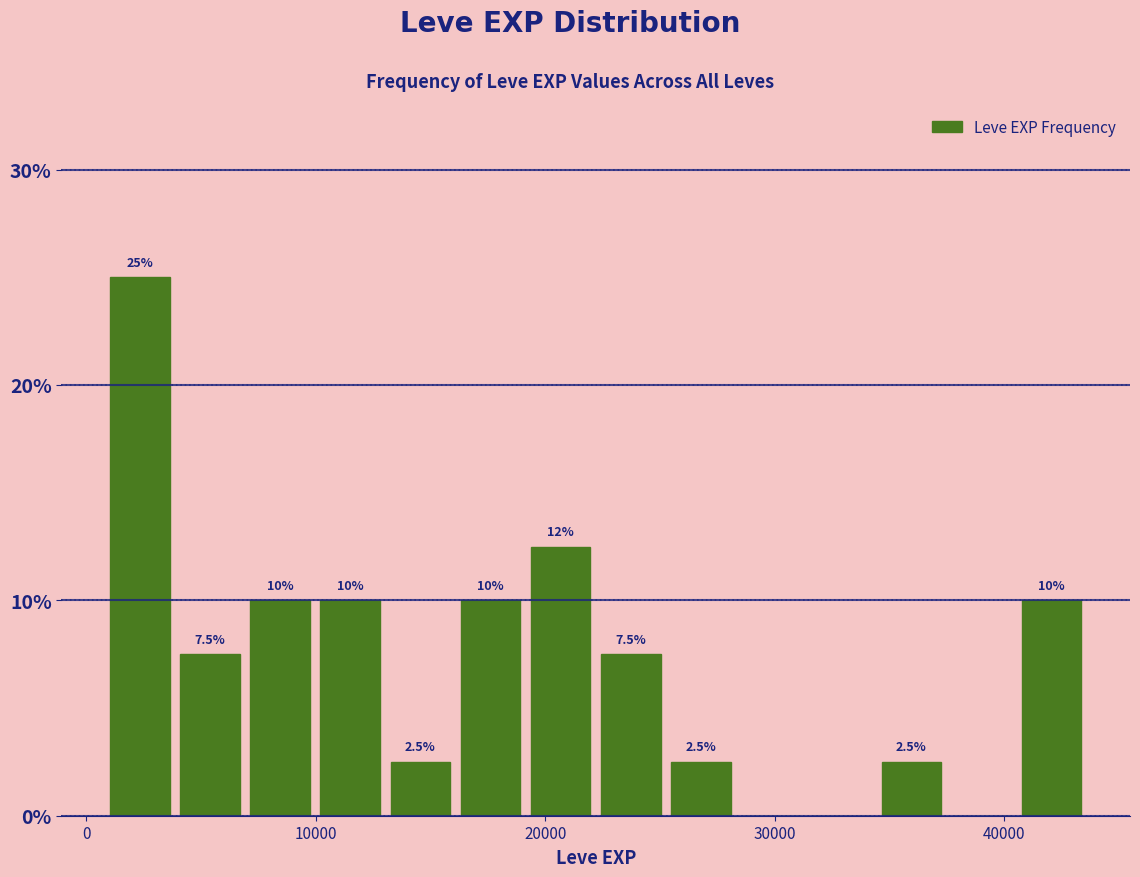

Around what value on the x-axis is the tallest bar? Give the approximate position of its centre, as read against the axis.

2000